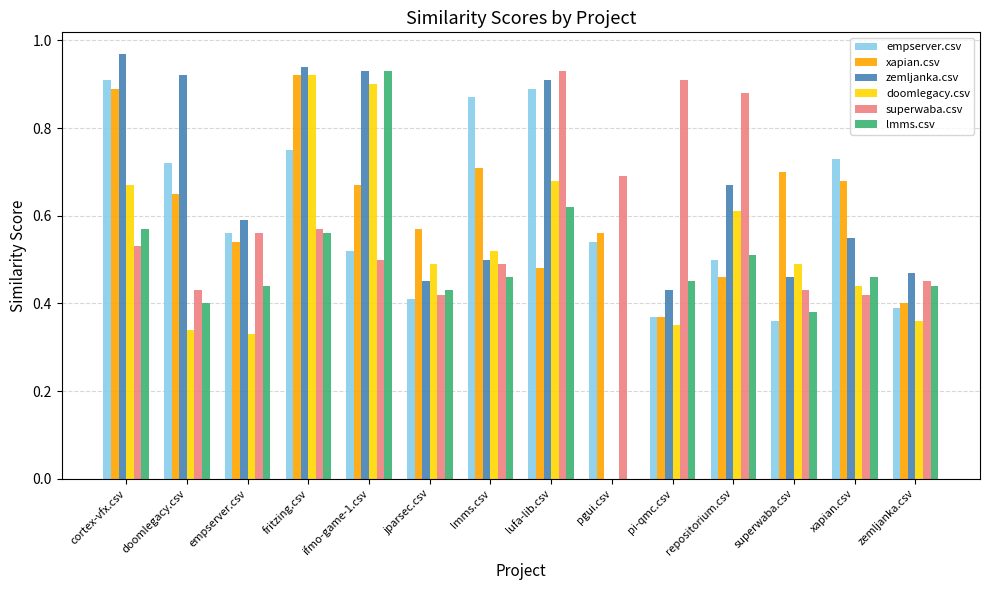

At which label does lmms.csv reach its peak?

ifmo-game-1.csv